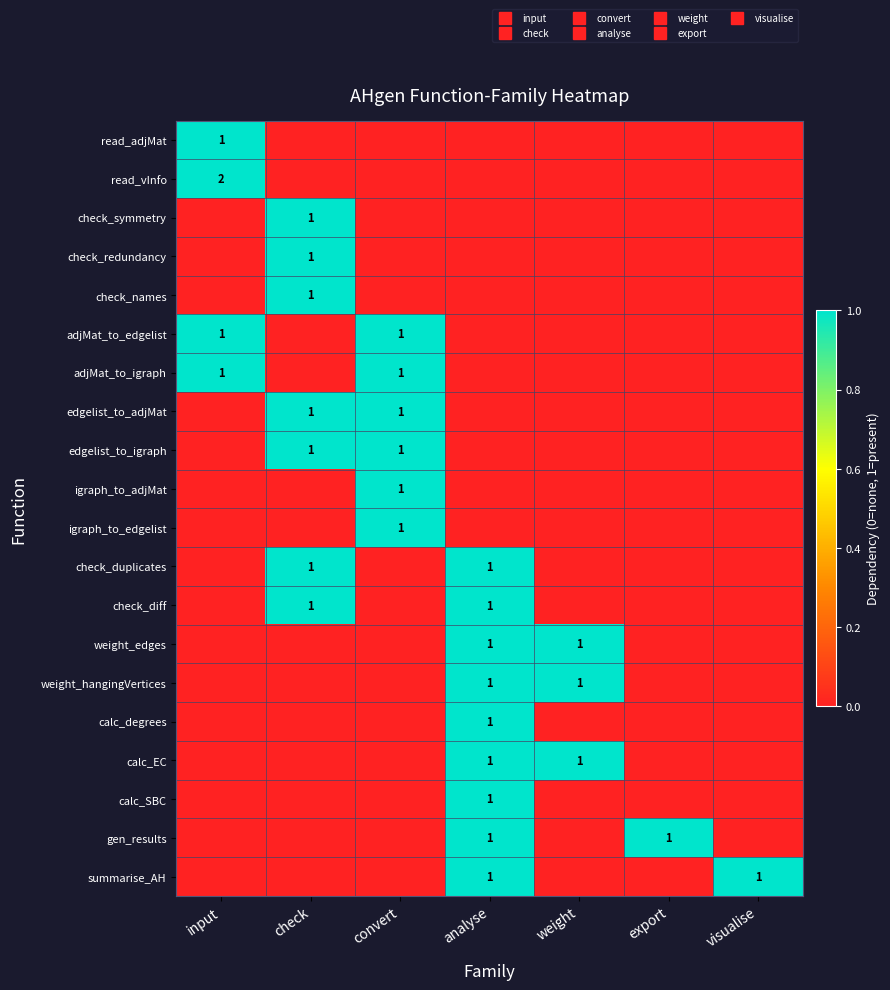

What is the difference between the highest and lowest values at analyse?

1